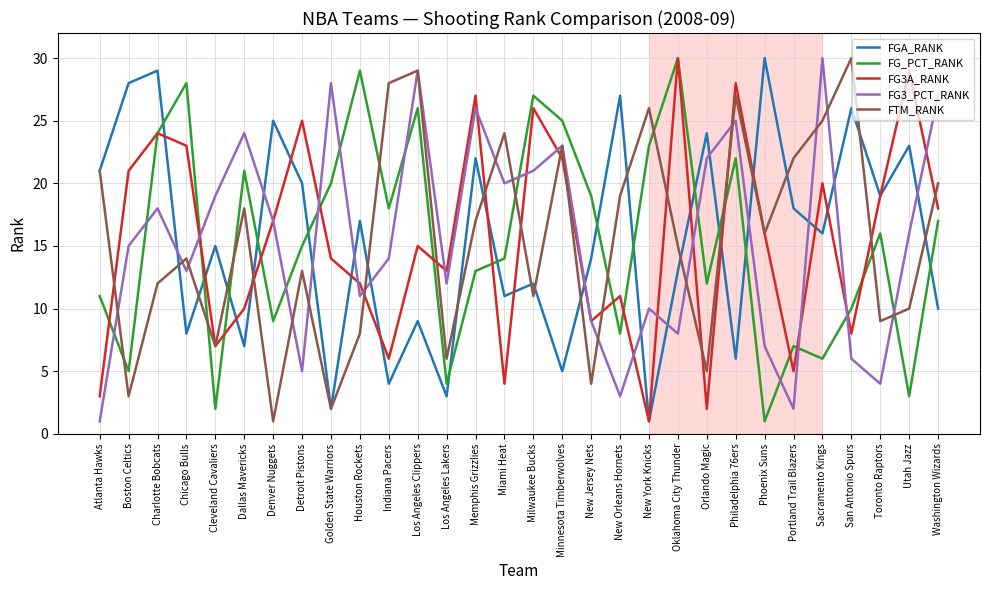

What is the total value across all series at Boston Celtics?

72